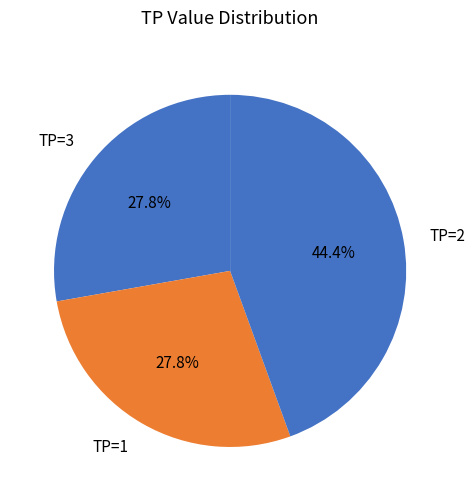

Which slice is the largest?

TP=2